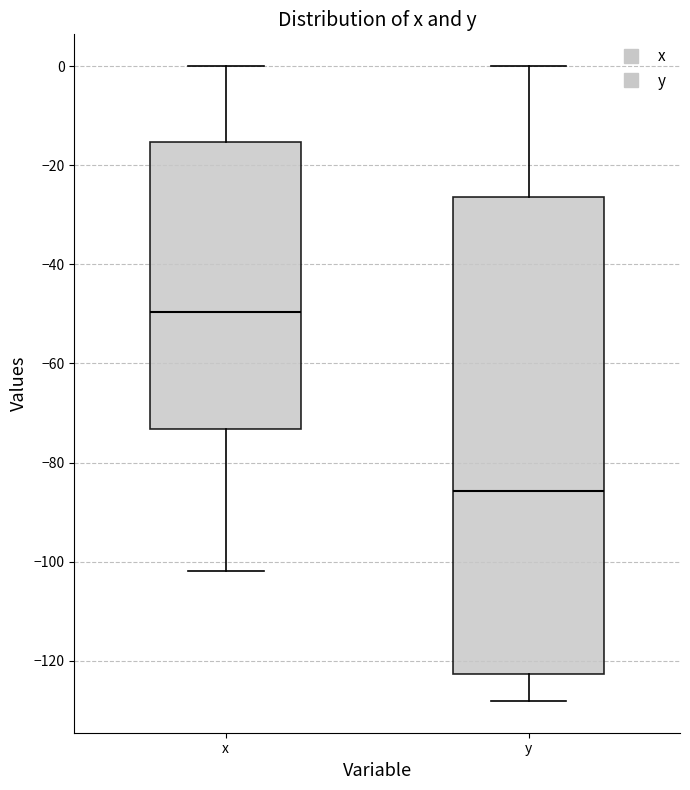

Reading left to right, read every box against the y-axis: the position of its median line, the range the box covers, and the ends of its whiskers. The values are not printed on the chart, so give them approximately, as read against the axis.

x: median -50, box -74 to -16, whiskers -102 to 0
y: median -86, box -122 to -26, whiskers -128 to 0